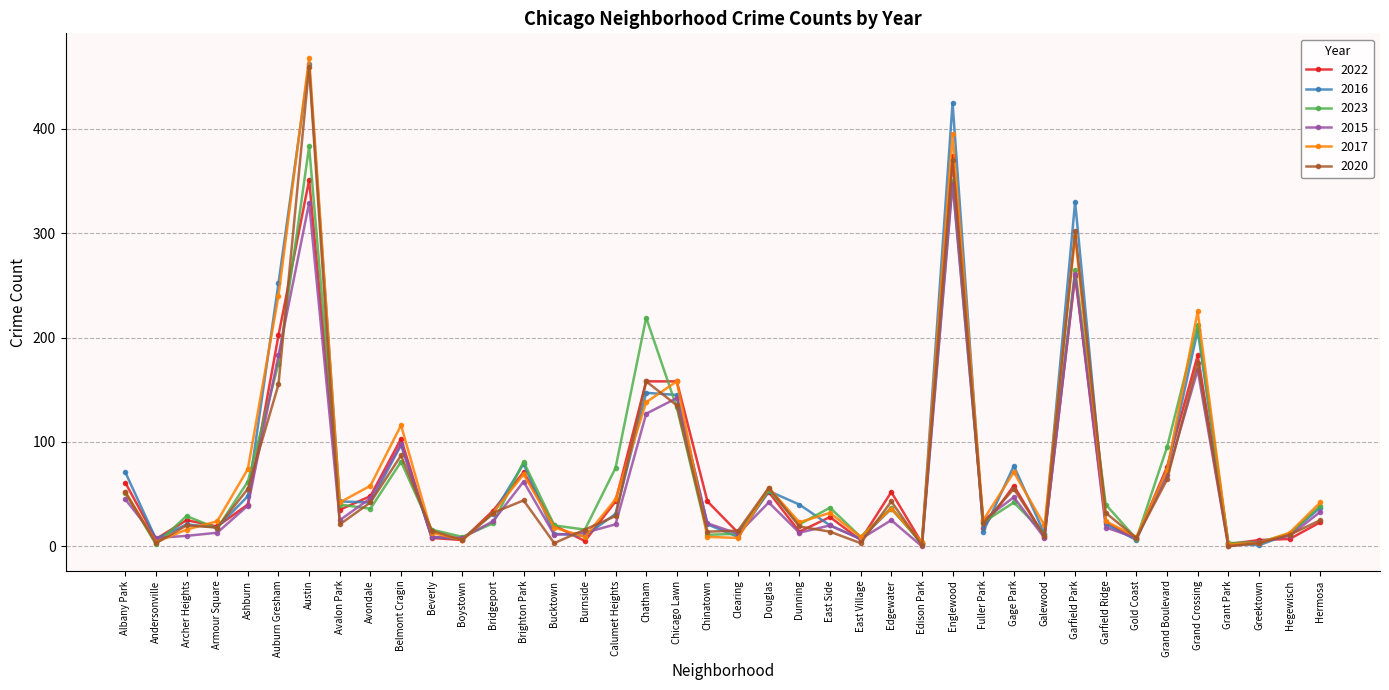

What is the spread (max minus min) of values at Chicago Lawn?

25